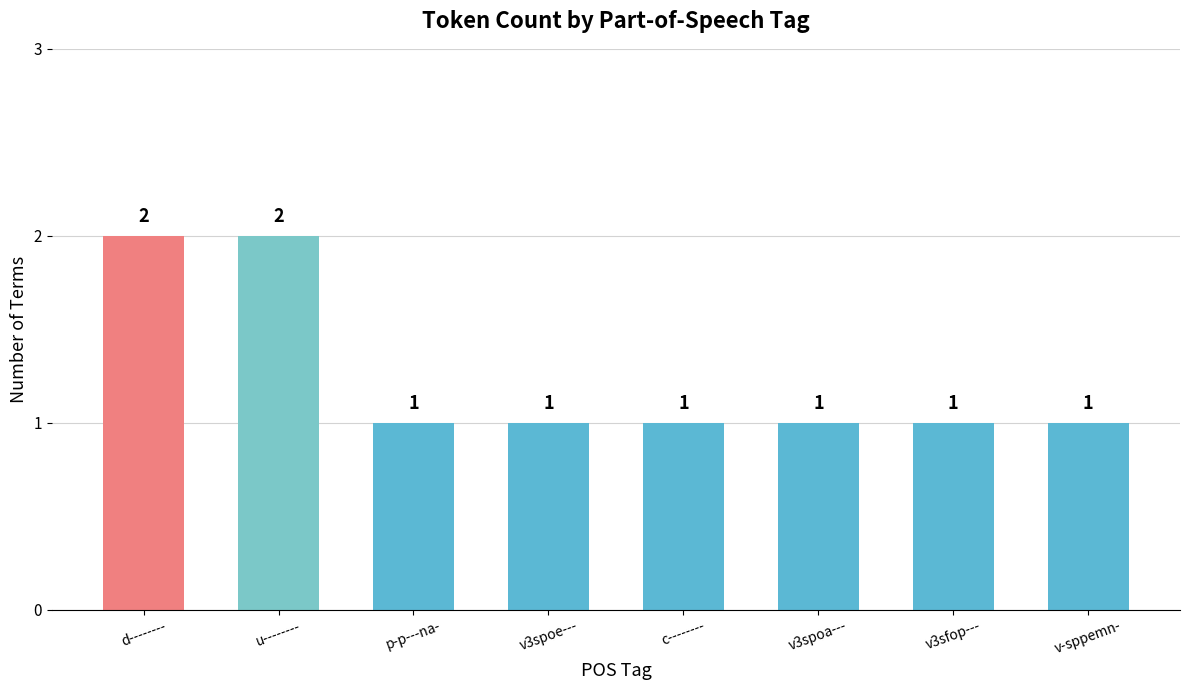

What is the difference between the second highest and minimum values?

1